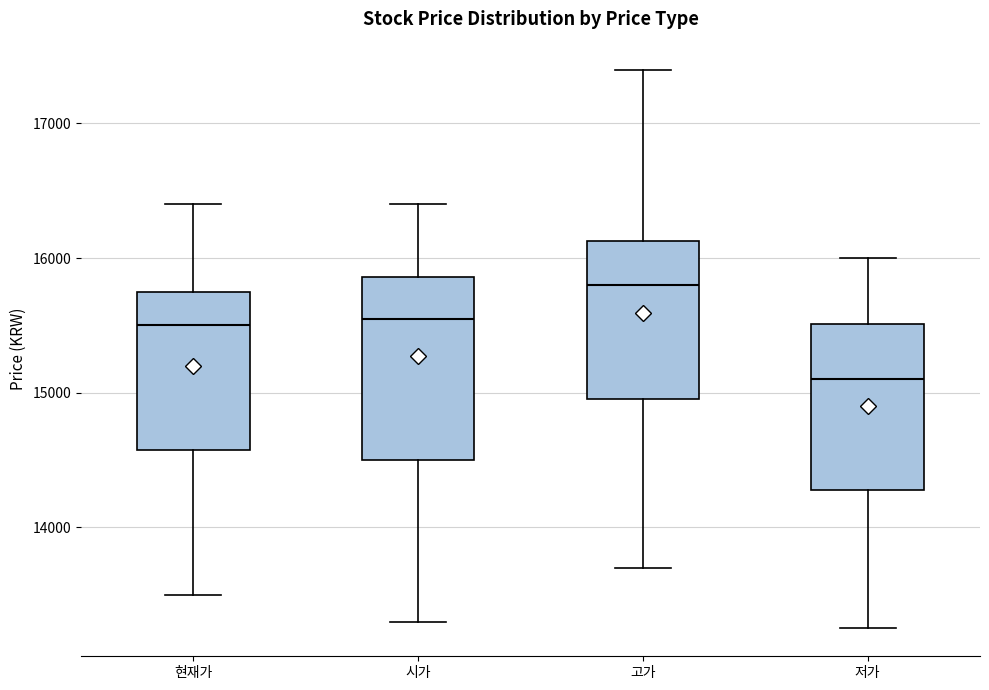

Reading left to right, transcribe this box plot: for each box, give where its median line is, the range the box spans, and where its two whiskers end, as read against the y-axis. The values are not printed on the chart, so give them approximately, as read against the axis.

현재가: median 15500, box 14600 to 15800, whiskers 13500 to 16400
시가: median 15600, box 14500 to 15900, whiskers 13300 to 16400
고가: median 15800, box 15000 to 16100, whiskers 13700 to 17400
저가: median 15100, box 14300 to 15500, whiskers 13300 to 16000